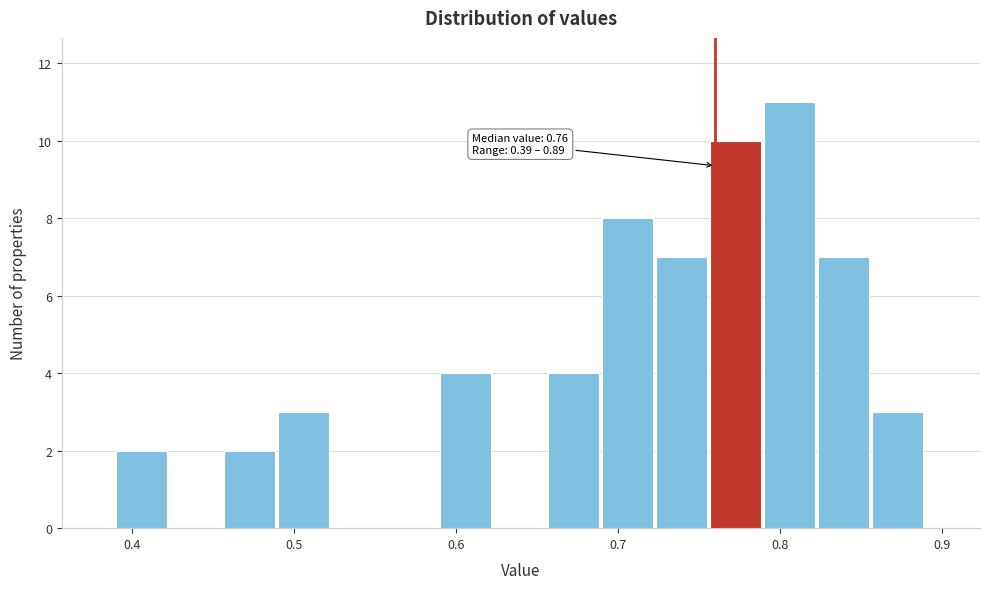

Read against the x-axis, roughly where is the centre of the tallest bar?

0.81